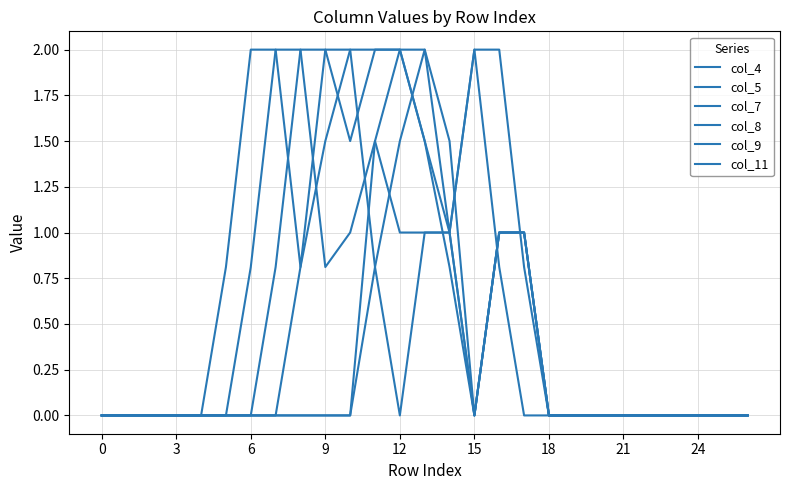

Does the chart have visible grid lines?

Yes